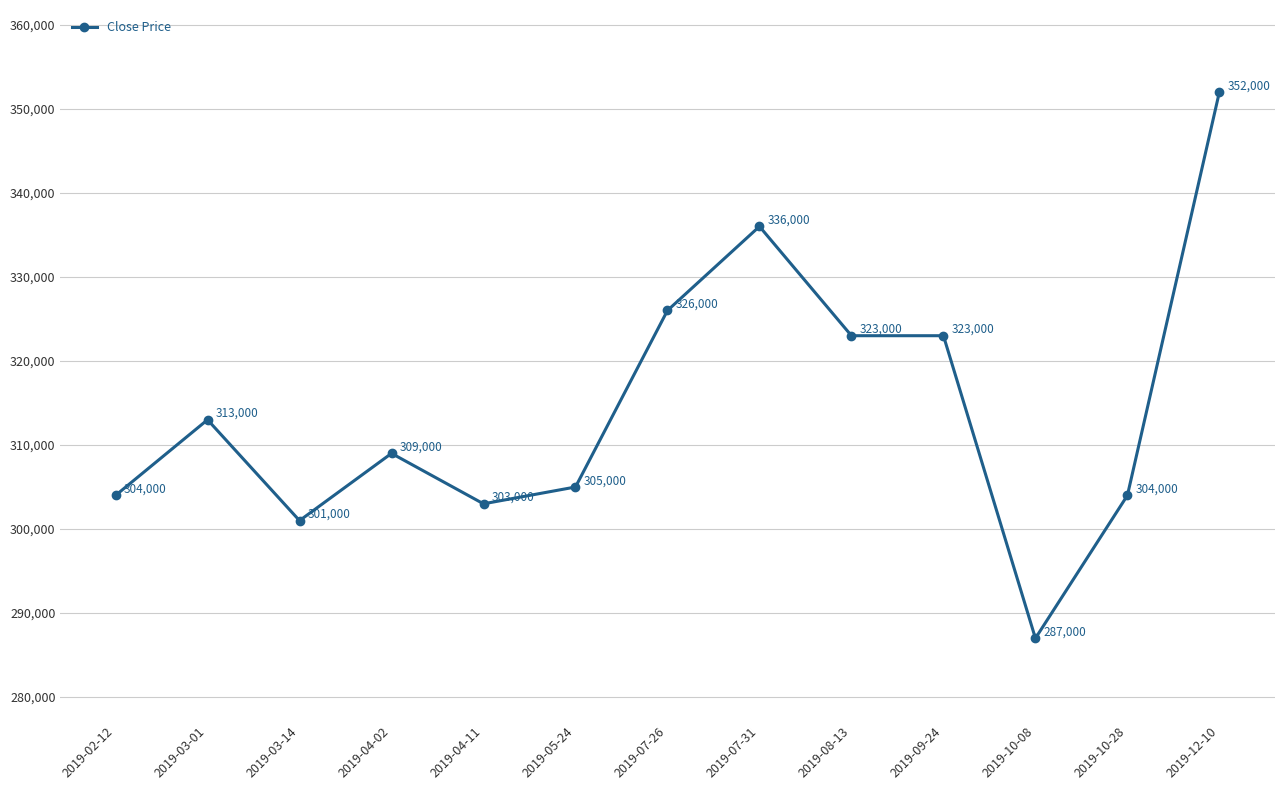

Between 2019-05-24 and 2019-09-24, which is larger?

2019-09-24